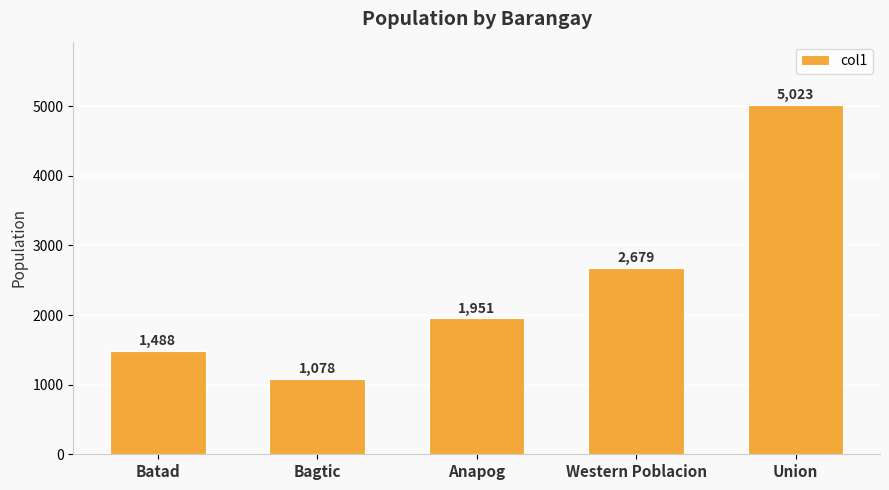

What is the value of the 5th bar from the left?

5023